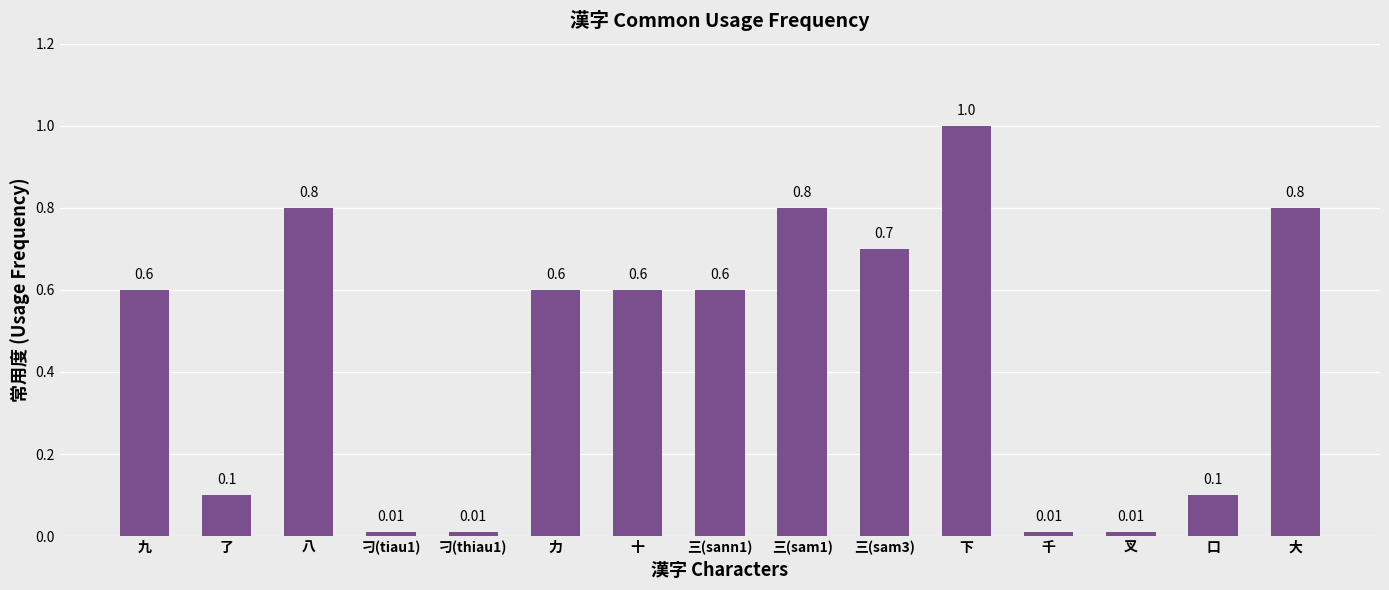

Which label corresponds to the largest value in the chart?

下